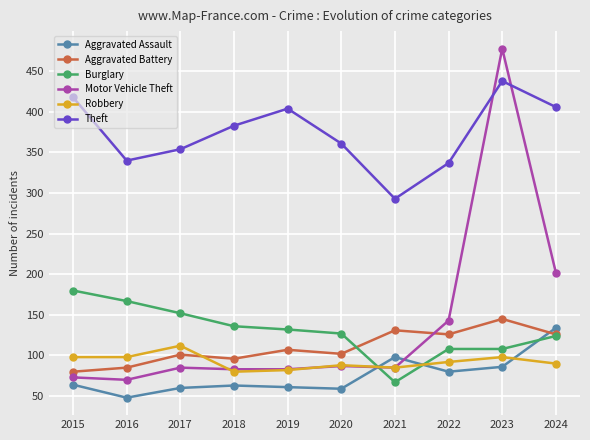

Which series has the largest range (max minus min)?

Motor Vehicle Theft